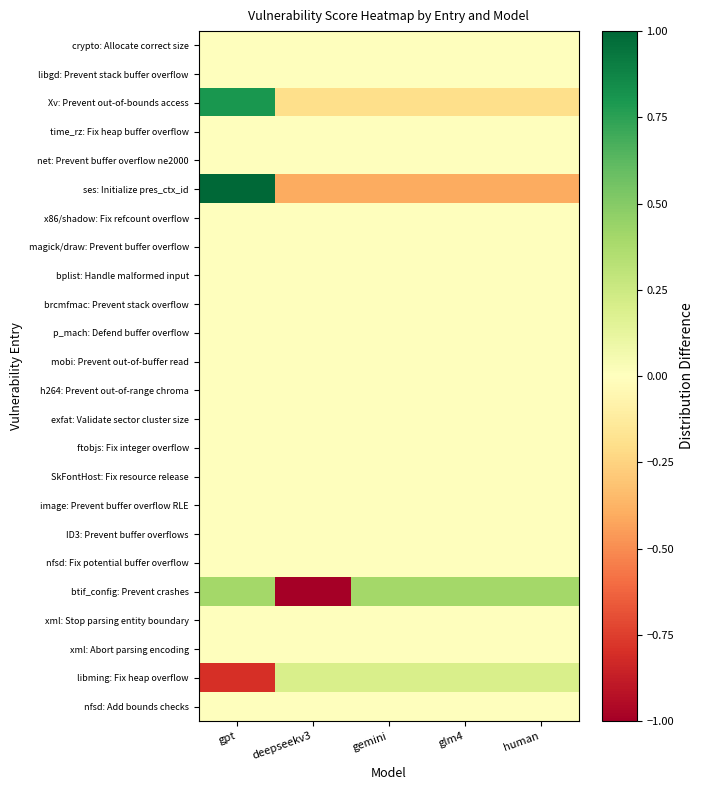

Reading left to right, list all the values displayed in this chart.

crypto: Allocate correct size: gpt=0.0	deepseekv3=0.0	gemini=0.0	glm4=0.0	human=0.0
libgd: Prevent stack buffer overflow: gpt=0.0	deepseekv3=0.0	gemini=0.0	glm4=0.0	human=0.0
Xv: Prevent out-of-bounds access: gpt=0.8	deepseekv3=-0.2	gemini=-0.2	glm4=-0.2	human=-0.2
time_rz: Fix heap buffer overflow: gpt=0.0	deepseekv3=0.0	gemini=0.0	glm4=0.0	human=0.0
net: Prevent buffer overflow ne2000: gpt=0.0	deepseekv3=0.0	gemini=0.0	glm4=0.0	human=0.0
ses: Initialize pres_ctx_id: gpt=1.6	deepseekv3=-0.4	gemini=-0.4	glm4=-0.4	human=-0.4
x86/shadow: Fix refcount overflow: gpt=0.0	deepseekv3=0.0	gemini=0.0	glm4=0.0	human=0.0
magick/draw: Prevent buffer overflow: gpt=0.0	deepseekv3=0.0	gemini=0.0	glm4=0.0	human=0.0
bplist: Handle malformed input: gpt=0.0	deepseekv3=0.0	gemini=0.0	glm4=0.0	human=0.0
brcmfmac: Prevent stack overflow: gpt=0.0	deepseekv3=0.0	gemini=0.0	glm4=0.0	human=0.0
p_mach: Defend buffer overflow: gpt=0.0	deepseekv3=0.0	gemini=0.0	glm4=0.0	human=0.0
mobi: Prevent out-of-buffer read: gpt=0.0	deepseekv3=0.0	gemini=0.0	glm4=0.0	human=0.0
h264: Prevent out-of-range chroma: gpt=0.0	deepseekv3=0.0	gemini=0.0	glm4=0.0	human=0.0
exfat: Validate sector cluster size: gpt=0.0	deepseekv3=0.0	gemini=0.0	glm4=0.0	human=0.0
ftobjs: Fix integer overflow: gpt=0.0	deepseekv3=0.0	gemini=0.0	glm4=0.0	human=0.0
SkFontHost: Fix resource release: gpt=0.0	deepseekv3=0.0	gemini=0.0	glm4=0.0	human=0.0
image: Prevent buffer overflow RLE: gpt=0.0	deepseekv3=0.0	gemini=0.0	glm4=0.0	human=0.0
ID3: Prevent buffer overflows: gpt=0.0	deepseekv3=0.0	gemini=0.0	glm4=0.0	human=0.0
nfsd: Fix potential buffer overflow: gpt=0.0	deepseekv3=0.0	gemini=0.0	glm4=0.0	human=0.0
btif_config: Prevent crashes: gpt=0.4	deepseekv3=-1.6	gemini=0.4	glm4=0.4	human=0.4
xml: Stop parsing entity boundary: gpt=0.0	deepseekv3=0.0	gemini=0.0	glm4=0.0	human=0.0
xml: Abort parsing encoding: gpt=0.0	deepseekv3=0.0	gemini=0.0	glm4=0.0	human=0.0
libming: Fix heap overflow: gpt=-0.8	deepseekv3=0.2	gemini=0.2	glm4=0.2	human=0.2
nfsd: Add bounds checks: gpt=0.0	deepseekv3=0.0	gemini=0.0	glm4=0.0	human=0.0